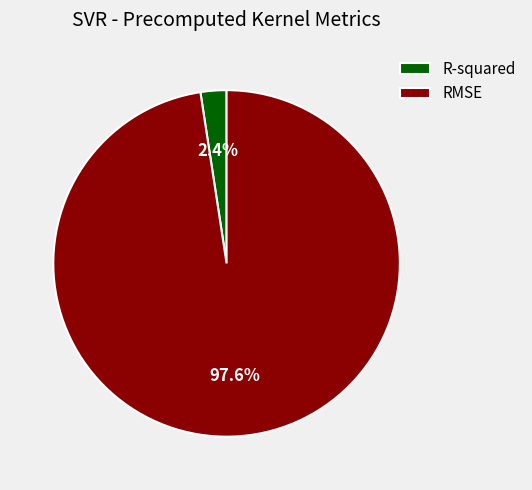

To the nearest percent, what is the combined percentage of R-squared and RMSE?

100%